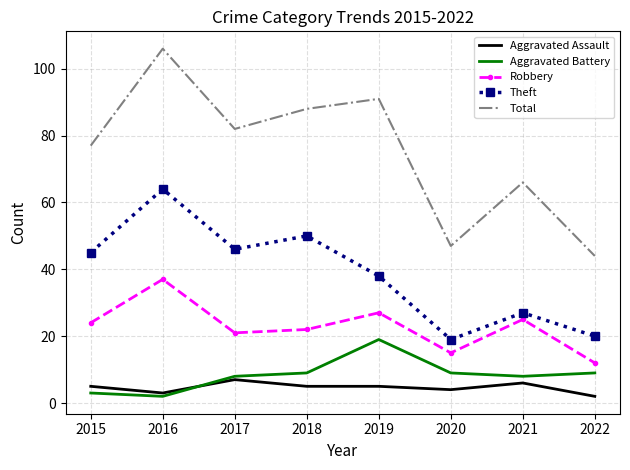

What is the approximate value of Aggravated Assault at 2020?

4